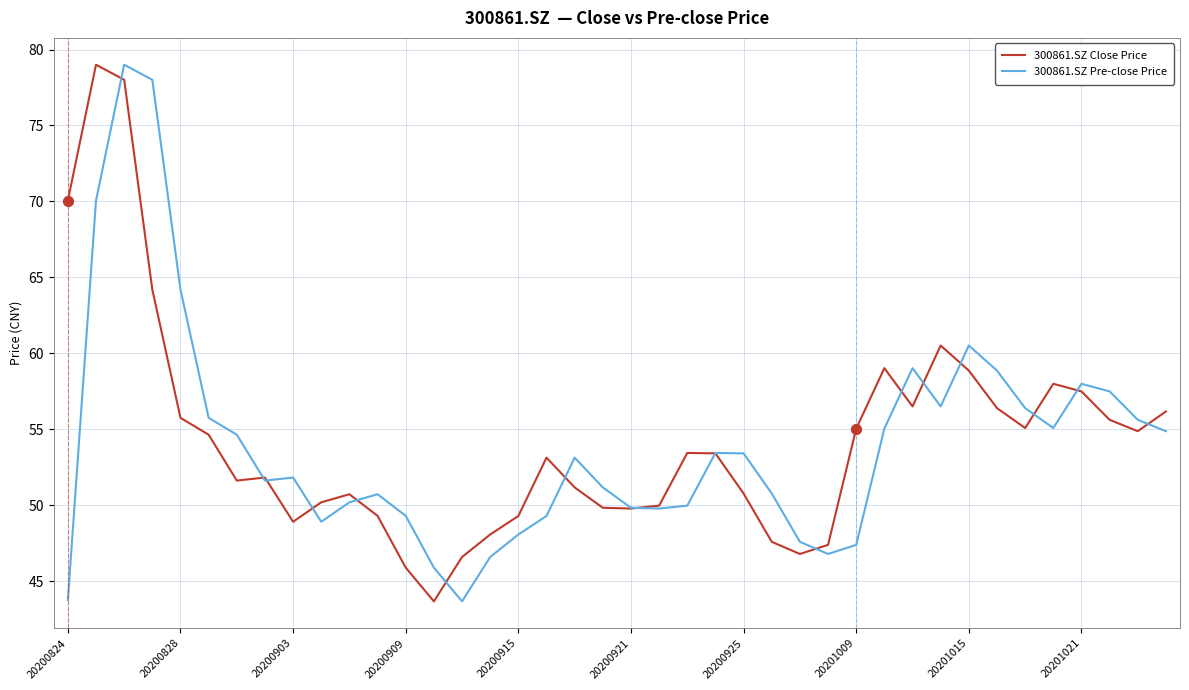

What is the minimum value for 300861.SZ Pre-close Price?

43.7